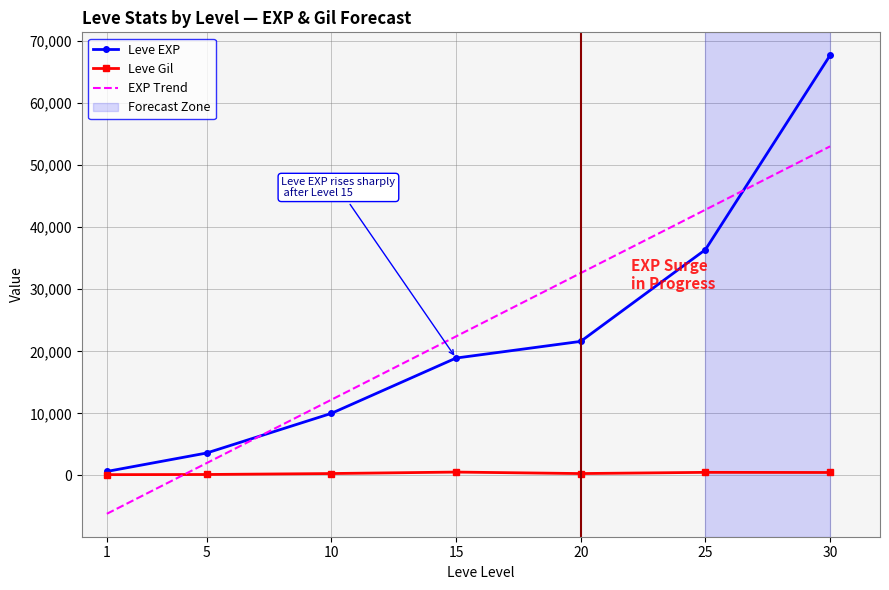

The value of EXP Trend at 30 is 23254.4. True or false?

False